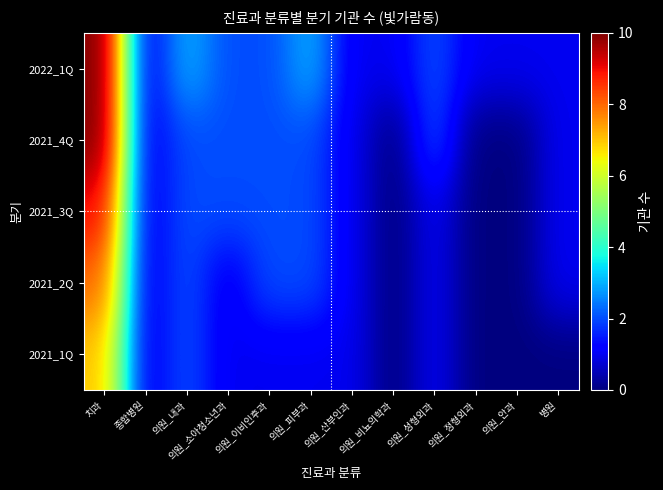

Reading right to left, extract all data points from this chart.

2022_1Q: 병원=1	의원_안과=1	의원_정형외과=1	의원_성형외과=2	의원_비뇨의학과=1	의원_산부인과=1	의원_피부과=3	의원_이비인후과=2	의원_소아청소년과=2	의원_내과=3	종합병원=1	치과=10
2021_4Q: 병원=1	의원_안과=0	의원_정형외과=0	의원_성형외과=2	의원_비뇨의학과=0	의원_산부인과=1	의원_피부과=2	의원_이비인후과=2	의원_소아청소년과=2	의원_내과=2	종합병원=1	치과=10
2021_3Q: 병원=1	의원_안과=0	의원_정형외과=0	의원_성형외과=1	의원_비뇨의학과=0	의원_산부인과=1	의원_피부과=2	의원_이비인후과=2	의원_소아청소년과=2	의원_내과=2	종합병원=1	치과=9
2021_2Q: 병원=1	의원_안과=0	의원_정형외과=0	의원_성형외과=1	의원_비뇨의학과=0	의원_산부인과=1	의원_피부과=2	의원_이비인후과=2	의원_소아청소년과=1	의원_내과=2	종합병원=1	치과=8
2021_1Q: 병원=0	의원_안과=0	의원_정형외과=0	의원_성형외과=1	의원_비뇨의학과=0	의원_산부인과=1	의원_피부과=1	의원_이비인후과=1	의원_소아청소년과=1	의원_내과=2	종합병원=1	치과=7